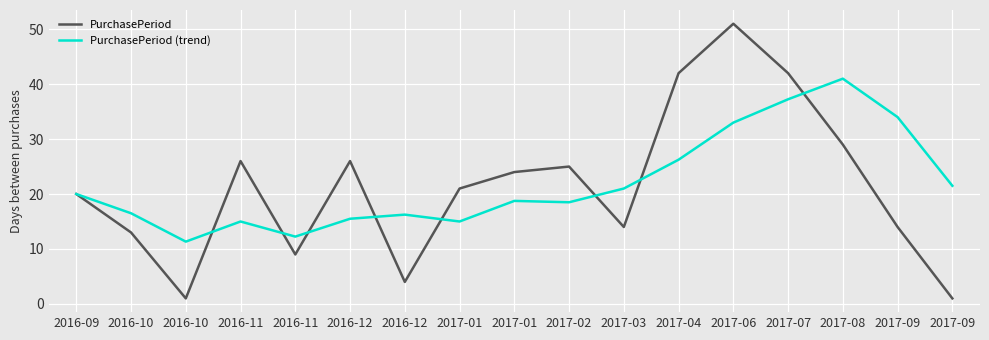

What are all the series names shown in the legend?

PurchasePeriod, PurchasePeriod (trend)